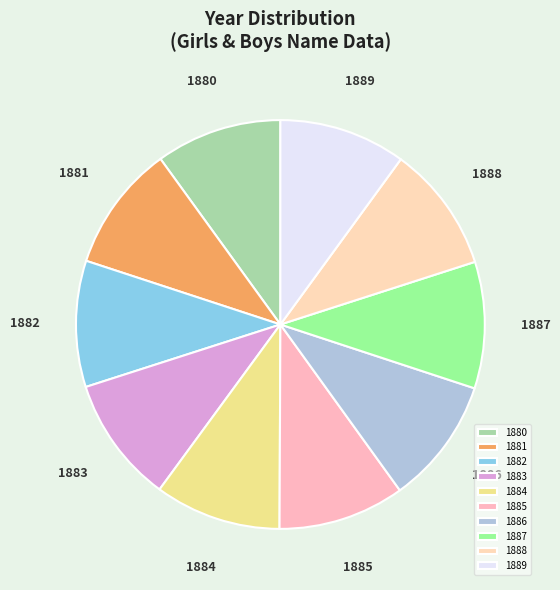

Do 1884 and 1888 together represent more than half of the pie?

No